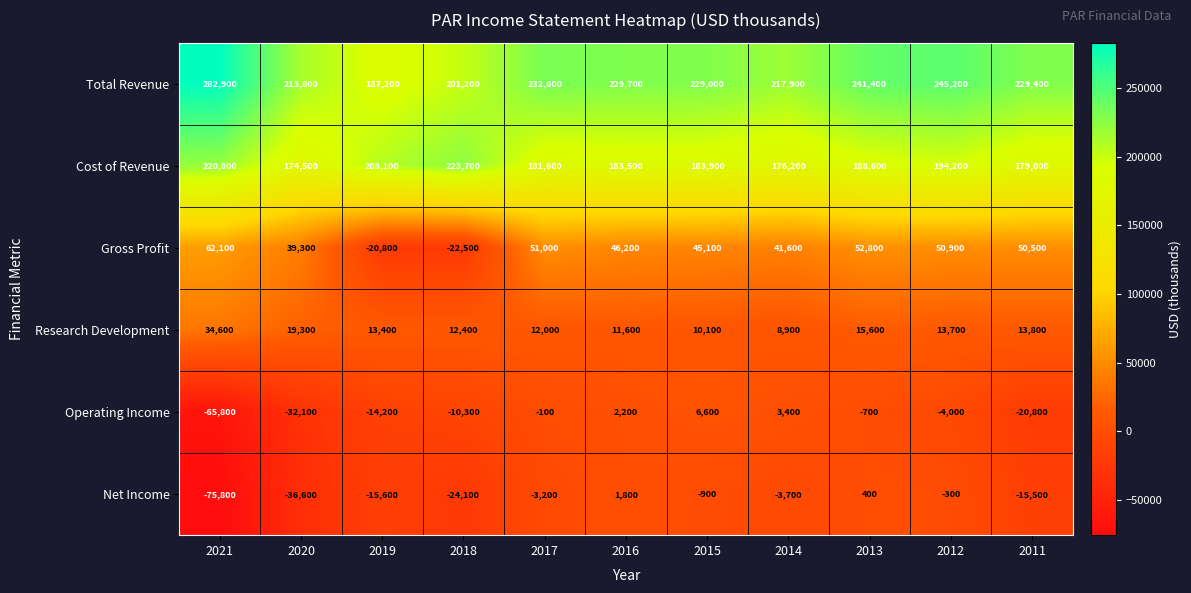

Which series has the widest spread of values?

Total Revenue